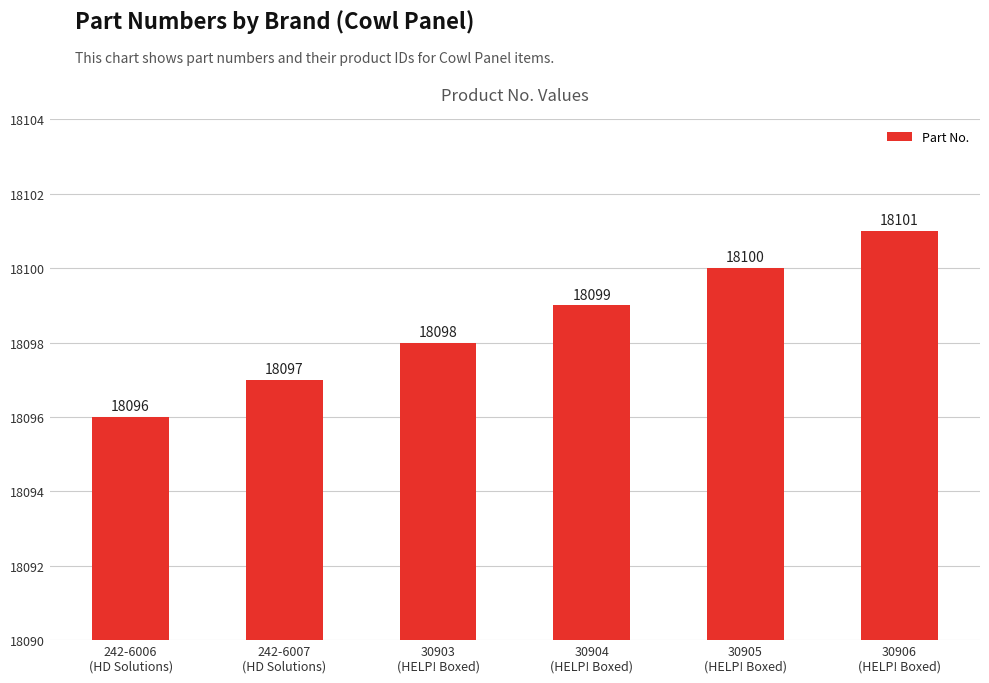

What is the ratio of the value at 242-6007
(HD Solutions) to the value at 30903
(HELP! Boxed)?

1.0